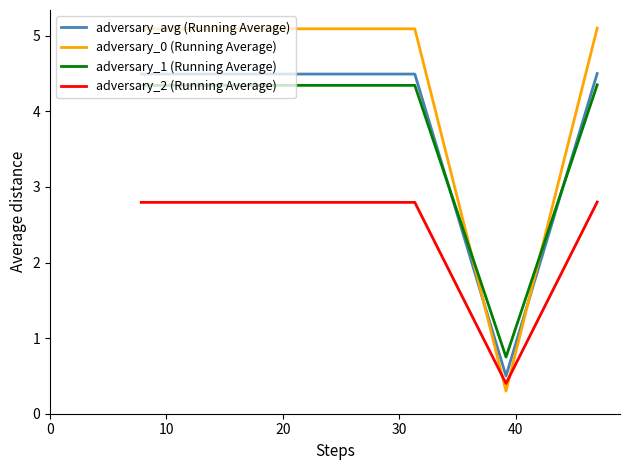

True or false: adversary_2 (Running Average) and adversary_1 (Running Average) cross at least once.

False